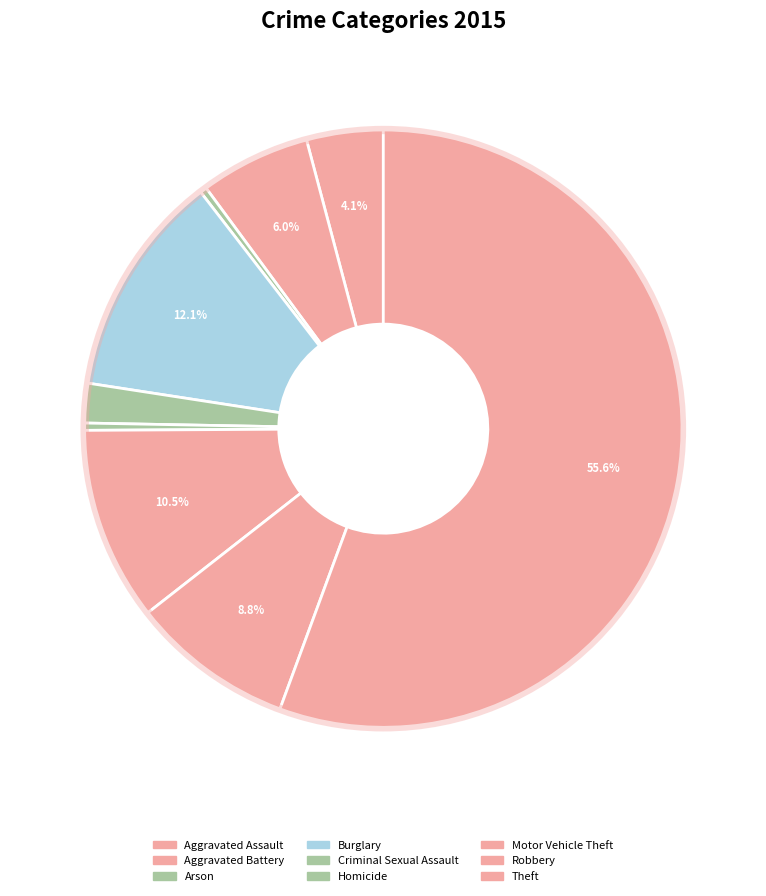

How many slices are in this pie chart?

9